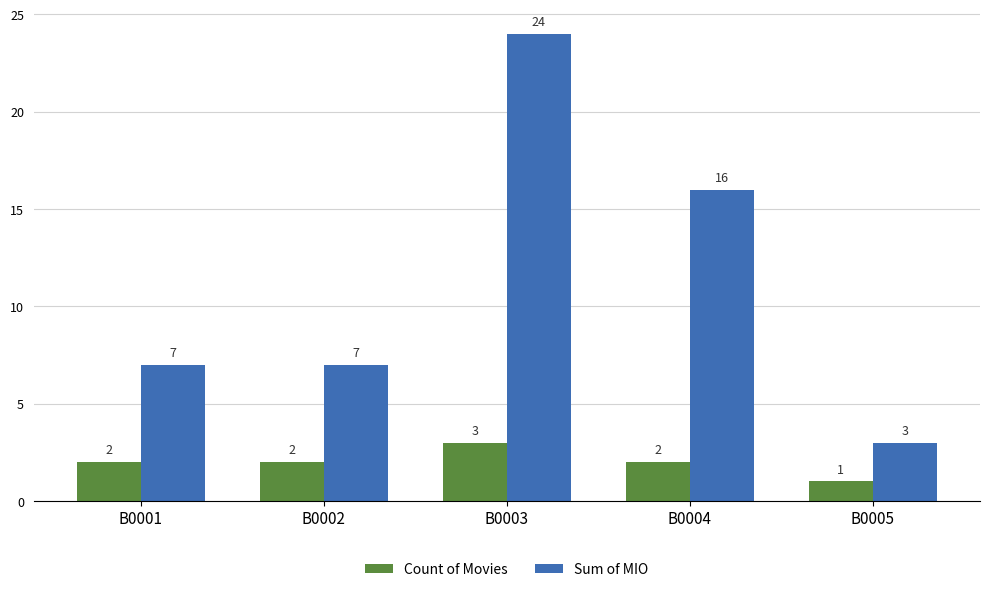

Read the Count of Movies value at B0003.

3